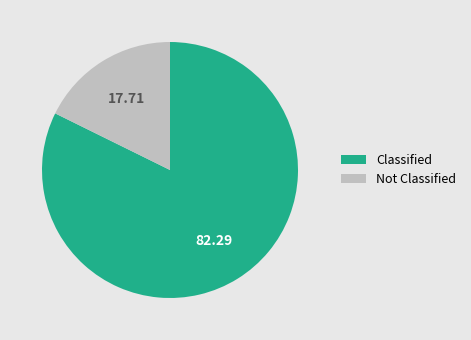

Rank the categories by value from highest to lowest.

Classified, Not Classified